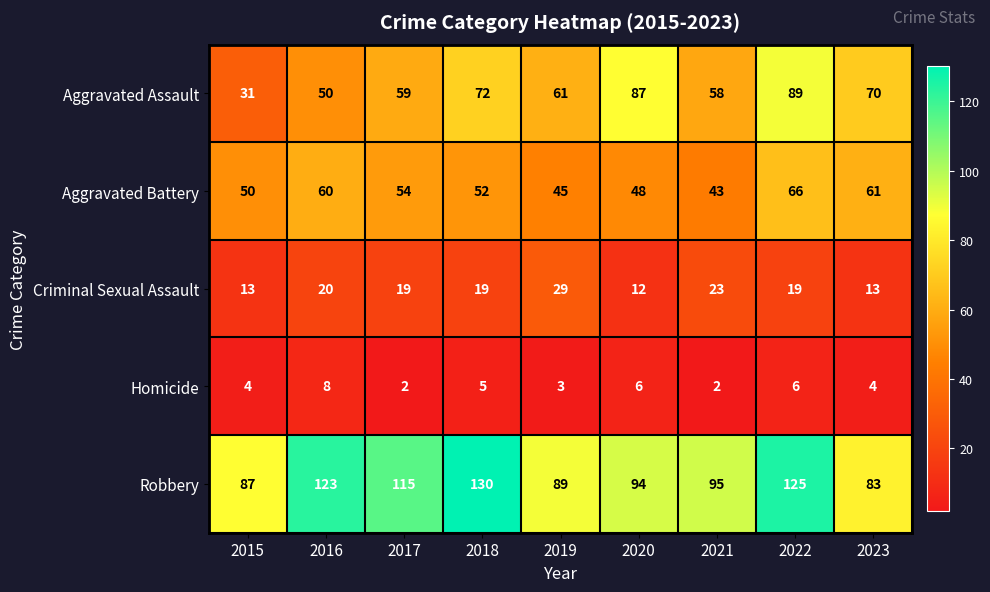

What is the difference between the highest and lowest values at 2017?

113